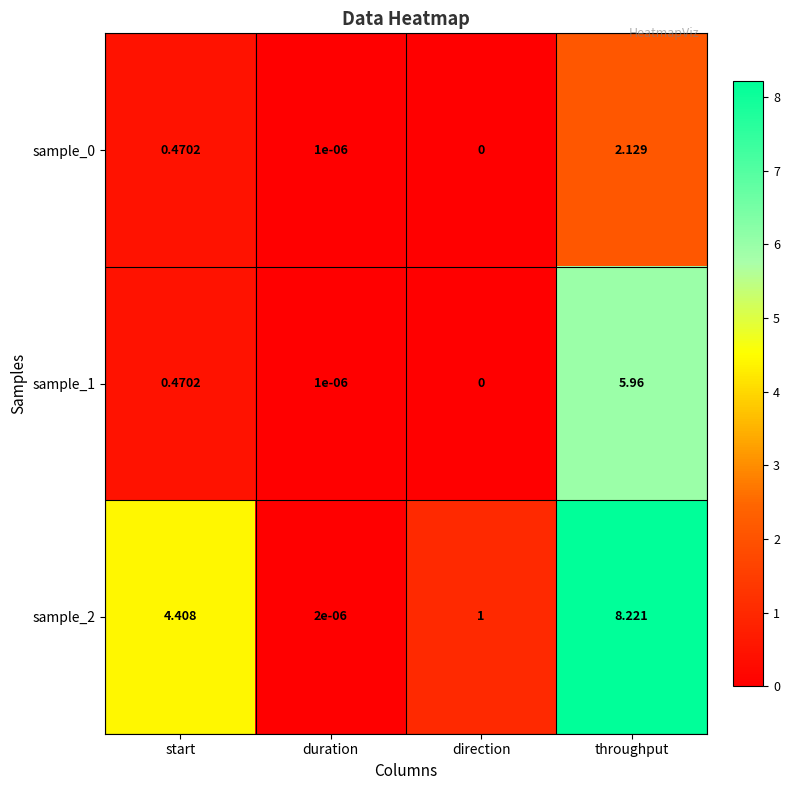

List the labels in order of sample_0 value, smallest first.

direction, duration, start, throughput